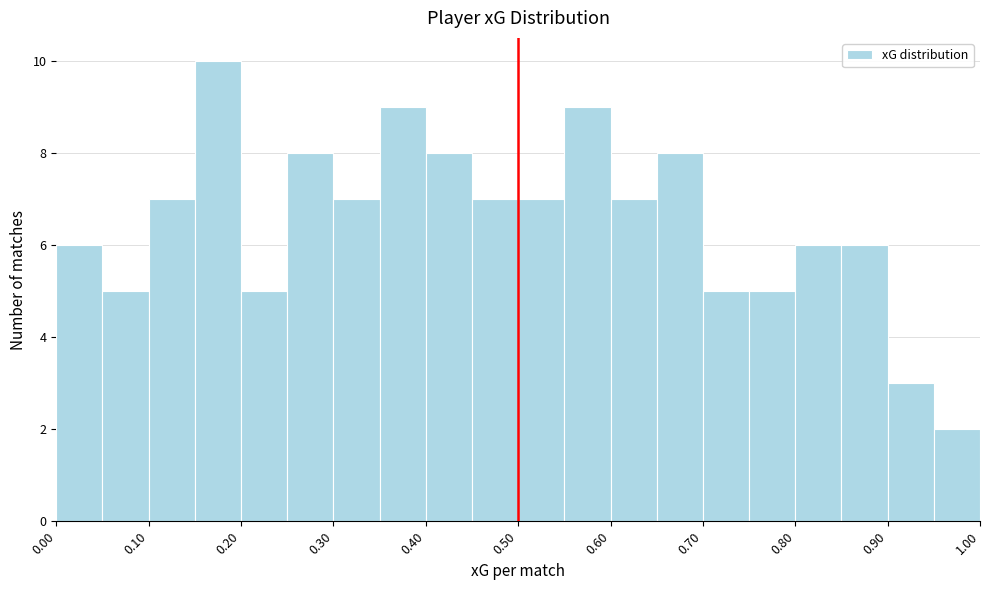

How tall is the bar that spans 0.35 to 0.40 on the x-axis? The values are not printed on the chart, so give them approximately, as read against the axis.

9